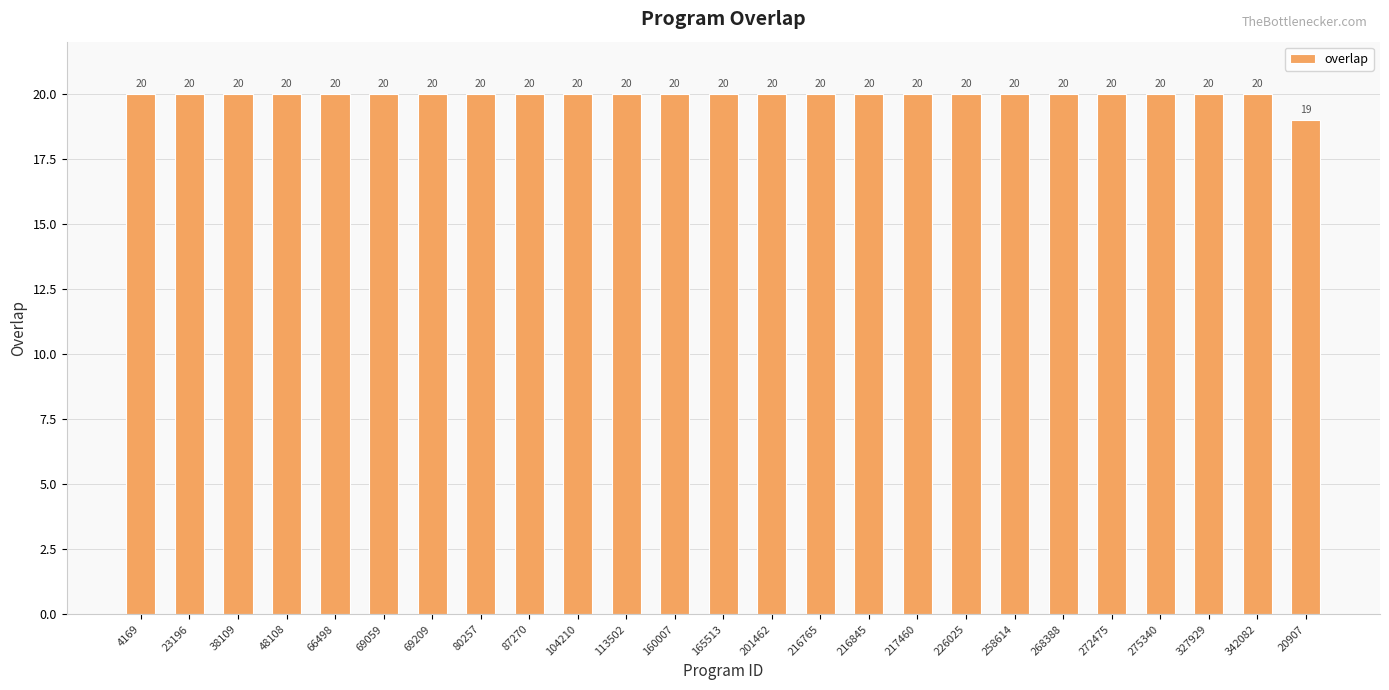

What is the label of the 17th bar from the left?

217460